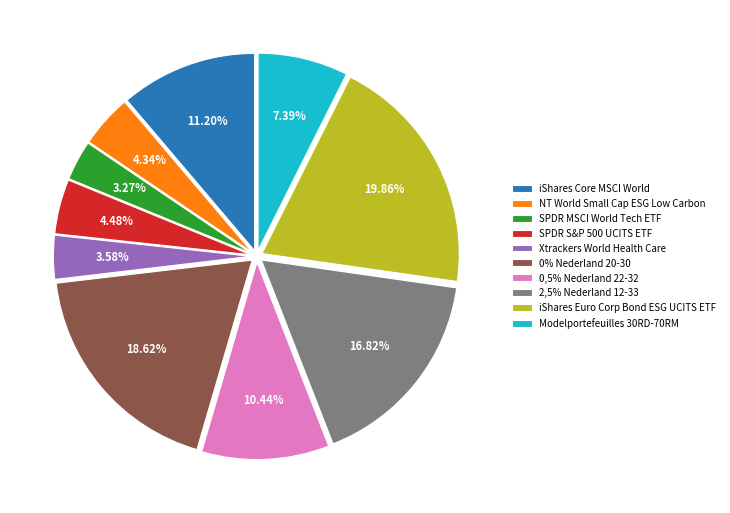

Count the number of slices in the pie.

10